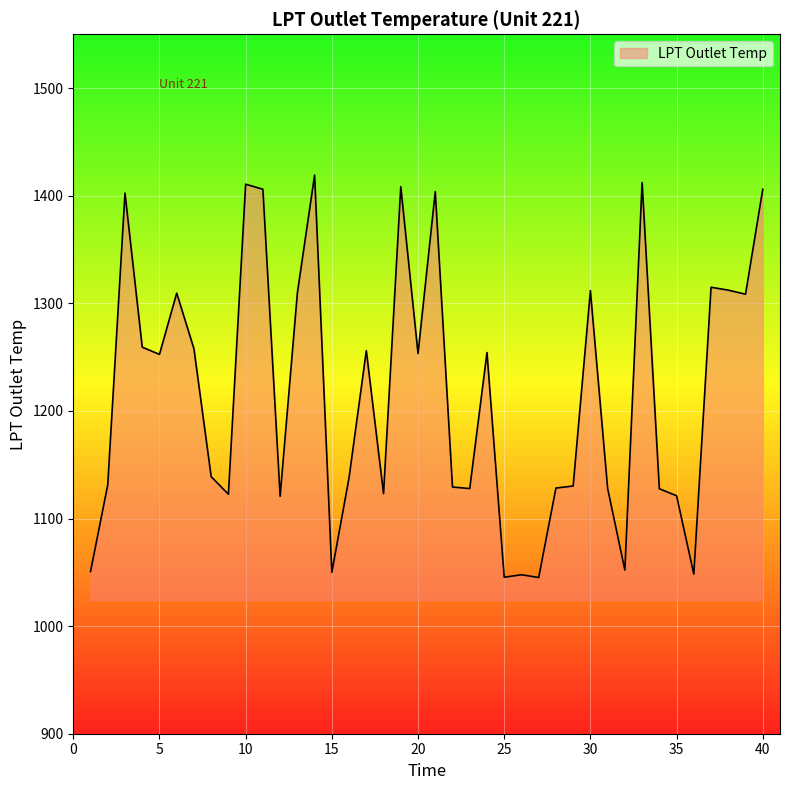

What is the difference between the maximum and minimum values?

374.0